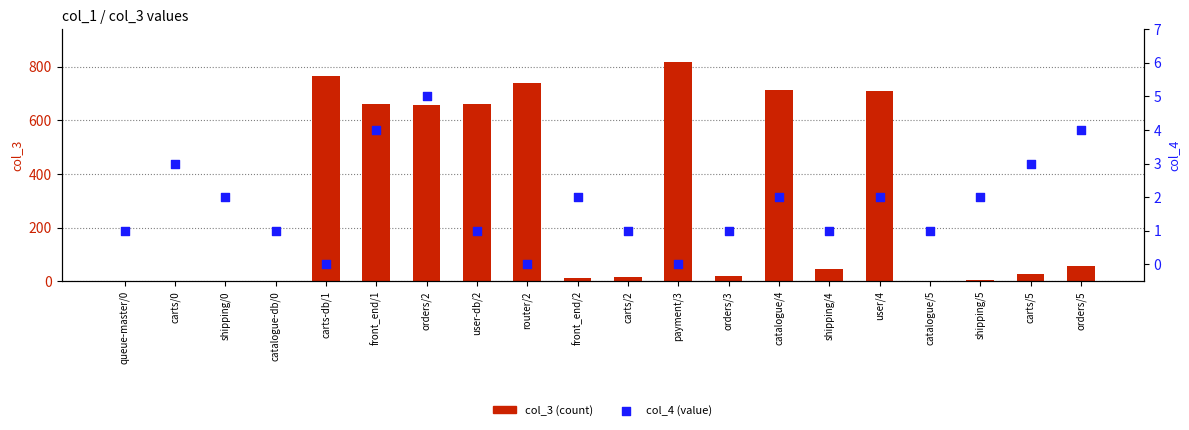

Which series contains the highest Y value?

col_3 (count)